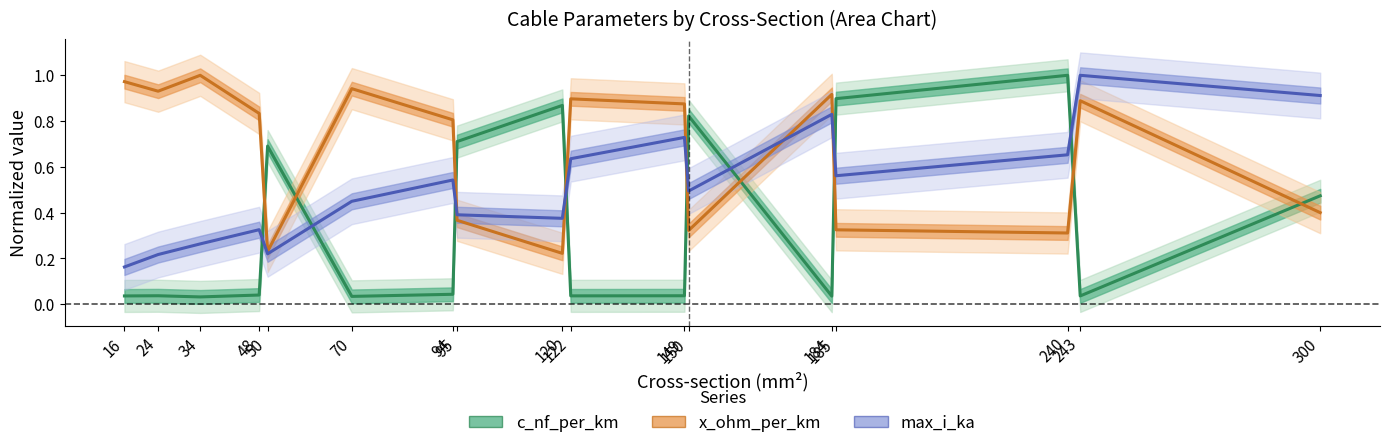

Which series ends up on top after the final intersection of x_ohm_per_km and max_i_ka?

max_i_ka